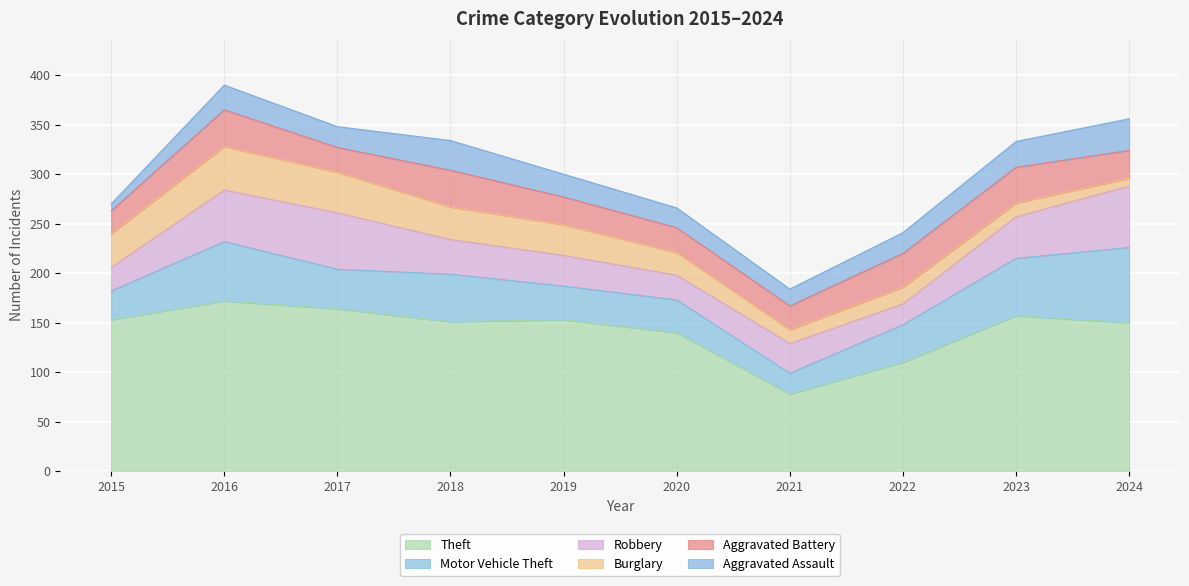

What is the total value across all series at 2022?

241